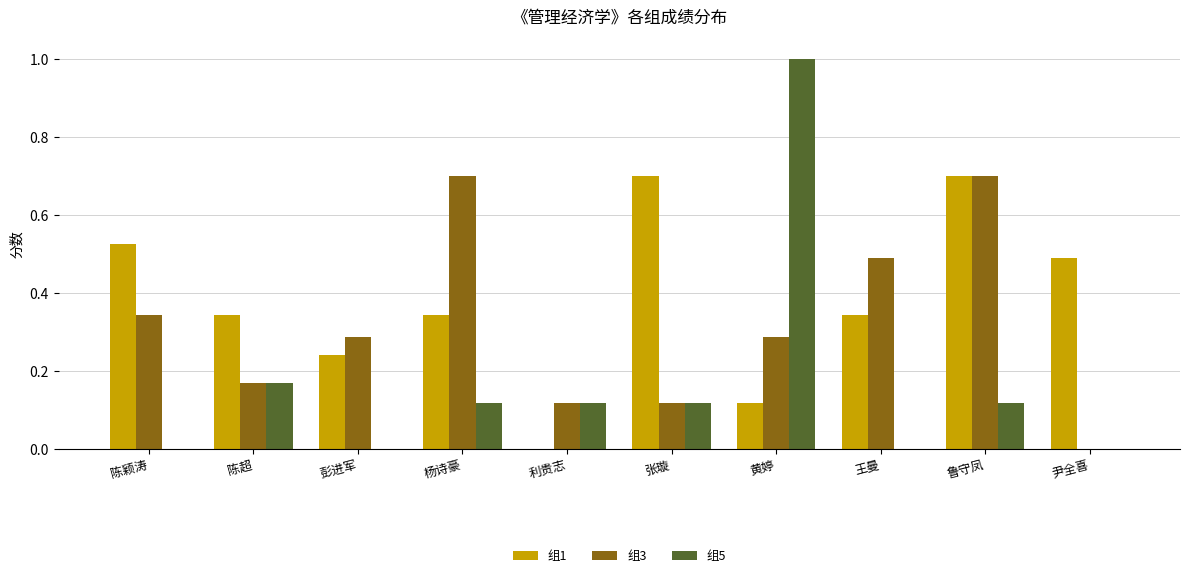

The value of 组5 at 陈颖涛 is -0.4. True or false?

False